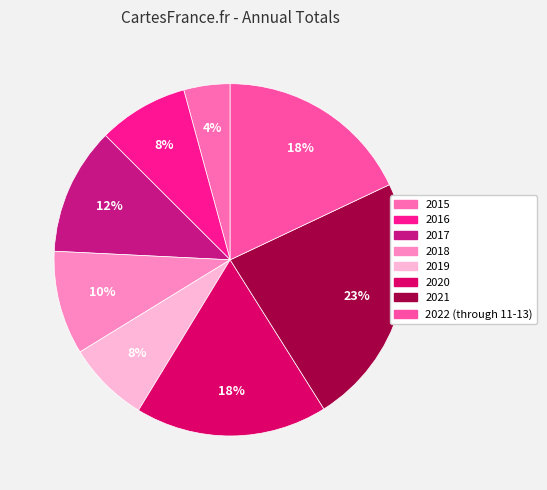

To the nearest percent, what percentage of the pie is 2021?

23%